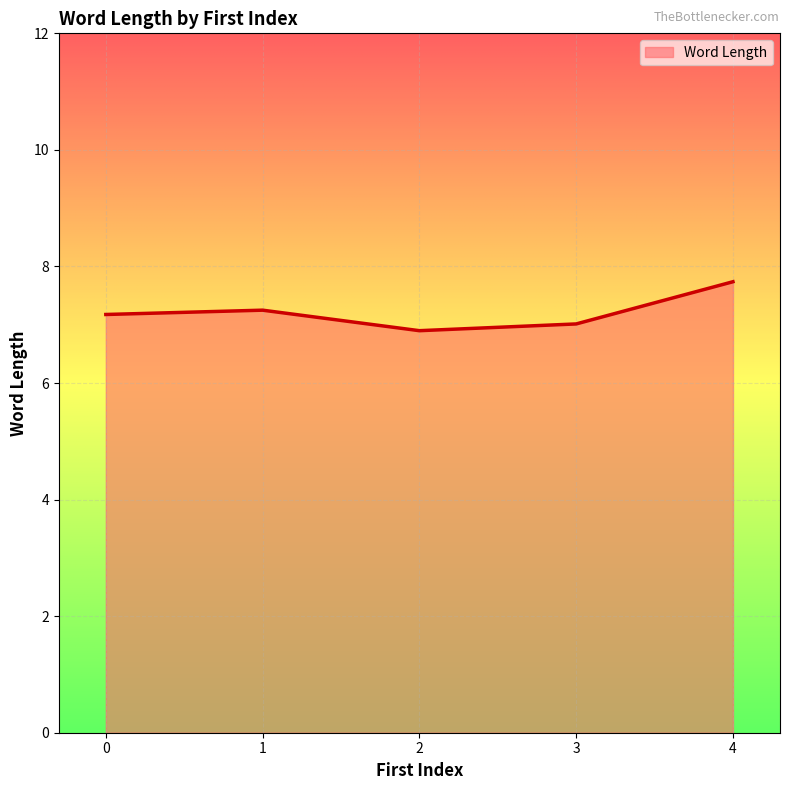

What is the difference between the second highest and second lowest values?

0.2